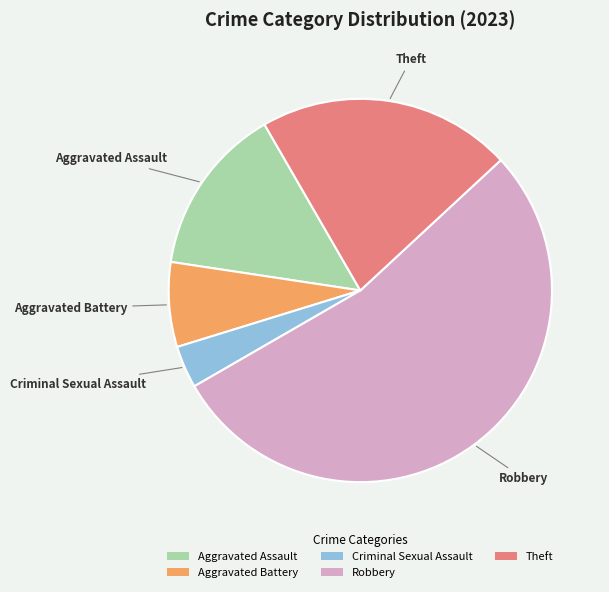

Is it true that Aggravated Assault is 25% of the pie?

False